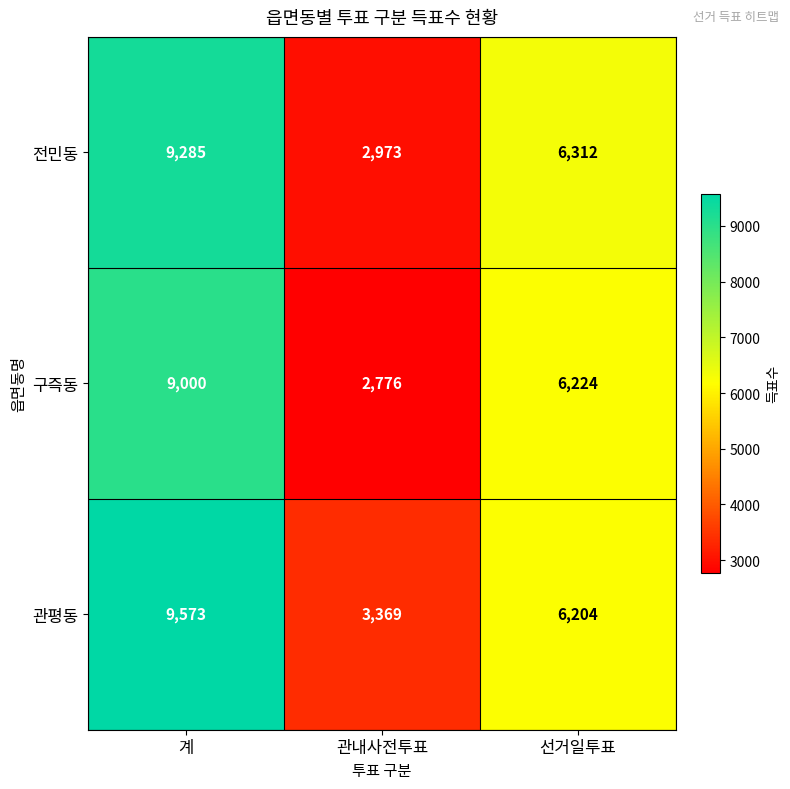

Which series has the widest spread of values?

전민동